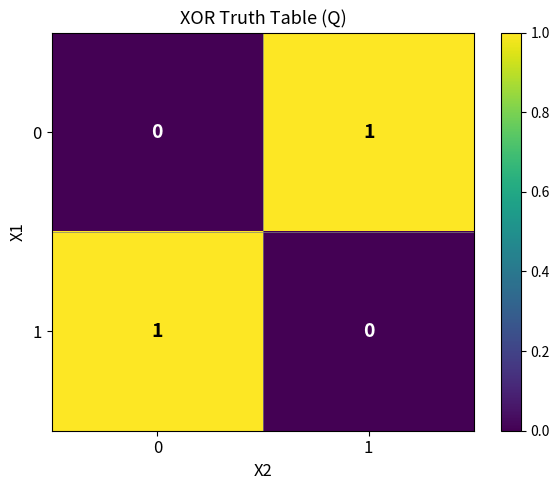

Rank the series at 0 from lowest to highest value.

0, 1